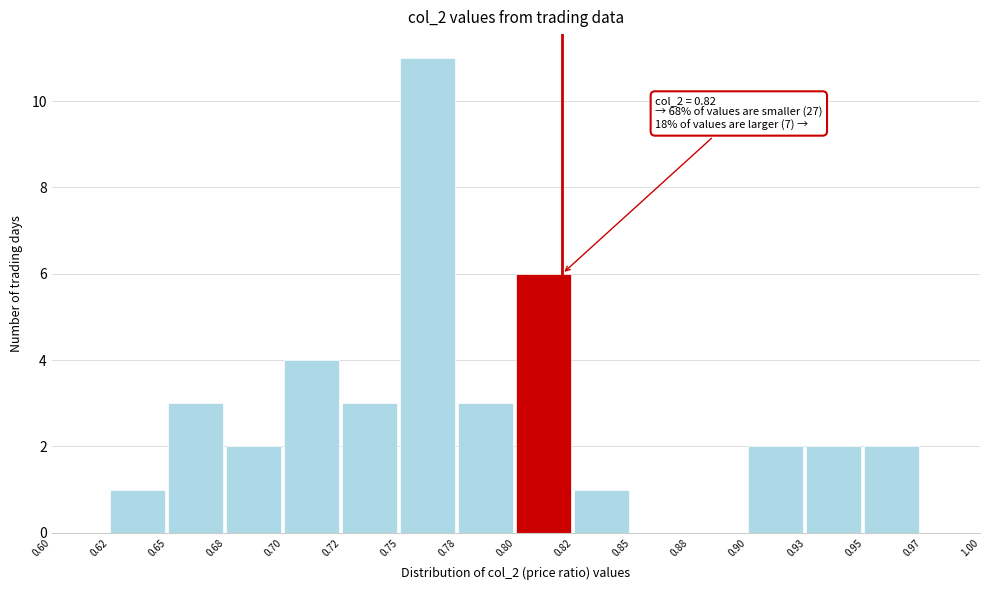

Reading left to right, transcribe all the data shown in this chart.

0.60=0	0.62=1	0.65=3	0.68=2	0.70=4	0.72=3	0.75=11	0.78=3	0.80=6	0.82=1	0.85=0	0.88=0	0.90=2	0.93=2	0.95=2	0.97=0